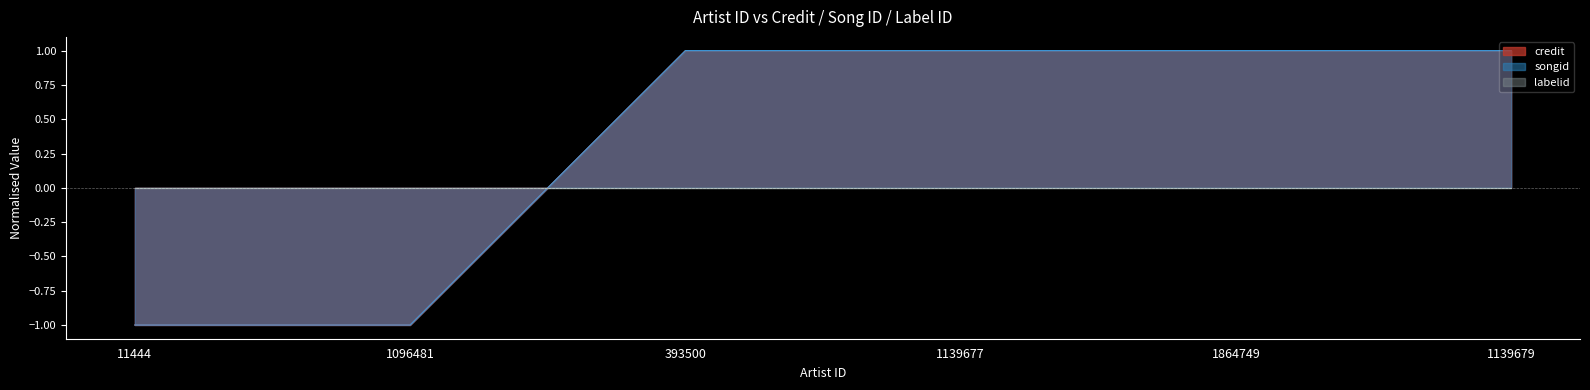

Reading left to right, extract all data points from this chart.

credit: -1	-1	1	1	1	1
songid: -1	-1	1	1	1	1